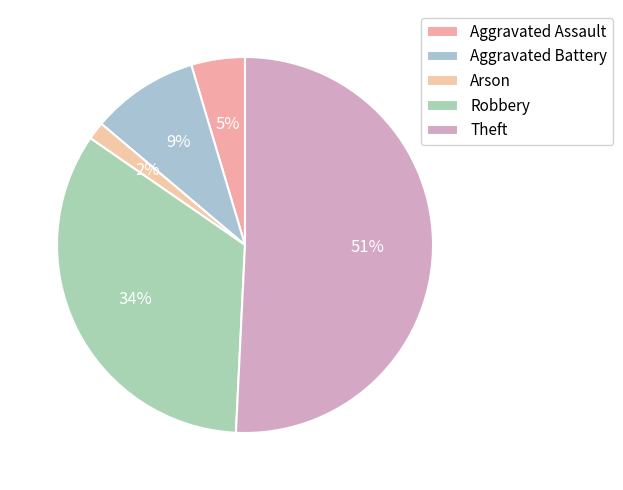

Combined, what portion of the pie is Aggravated Battery and Theft?

60.0%